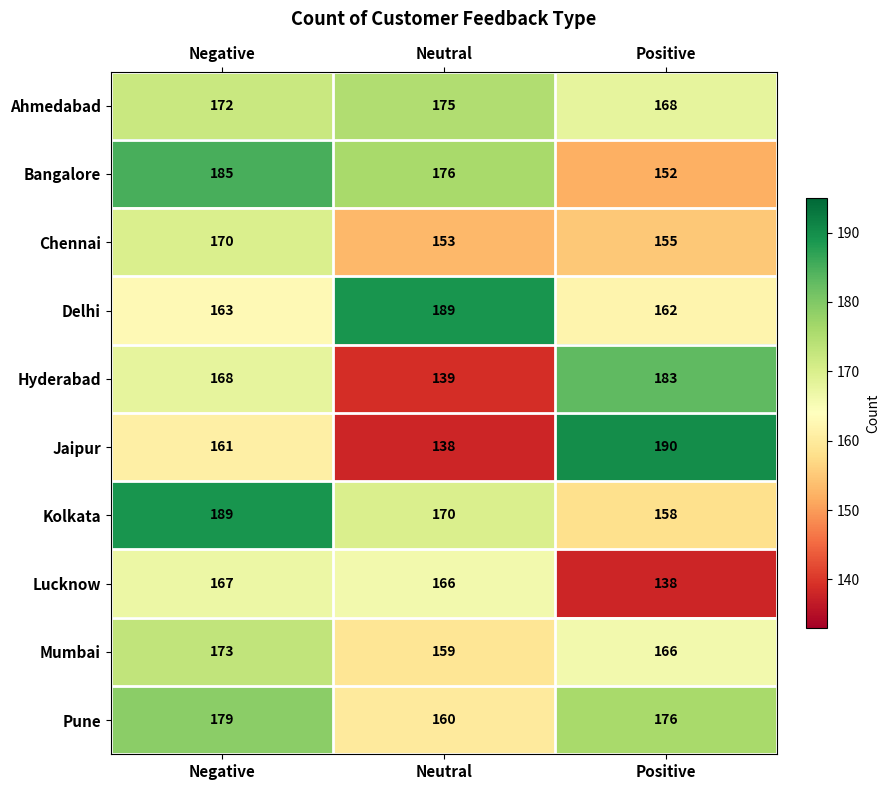

Reading left to right, extract all data points from this chart.

Ahmedabad: Negative=172	Neutral=175	Positive=168
Bangalore: Negative=185	Neutral=176	Positive=152
Chennai: Negative=170	Neutral=153	Positive=155
Delhi: Negative=163	Neutral=189	Positive=162
Hyderabad: Negative=168	Neutral=139	Positive=183
Jaipur: Negative=161	Neutral=138	Positive=190
Kolkata: Negative=189	Neutral=170	Positive=158
Lucknow: Negative=167	Neutral=166	Positive=138
Mumbai: Negative=173	Neutral=159	Positive=166
Pune: Negative=179	Neutral=160	Positive=176